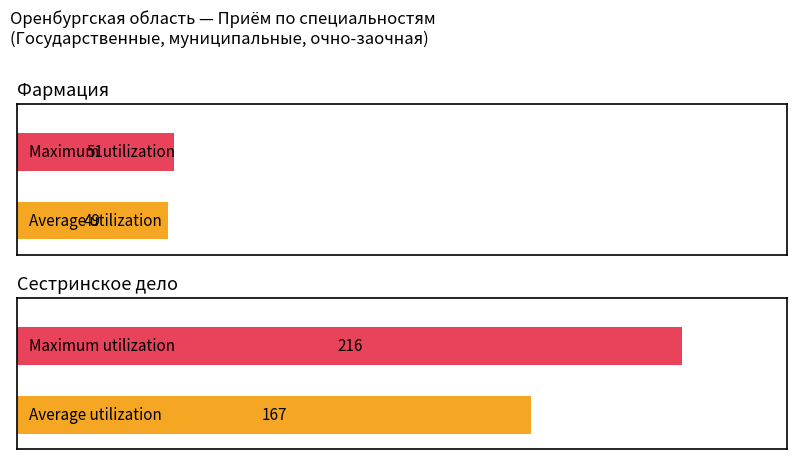

What position from the right is Сестринское дело?

1